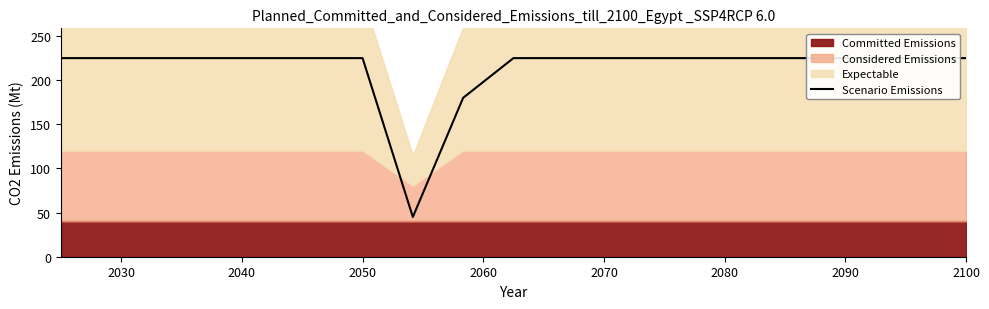

What is the average value?

213